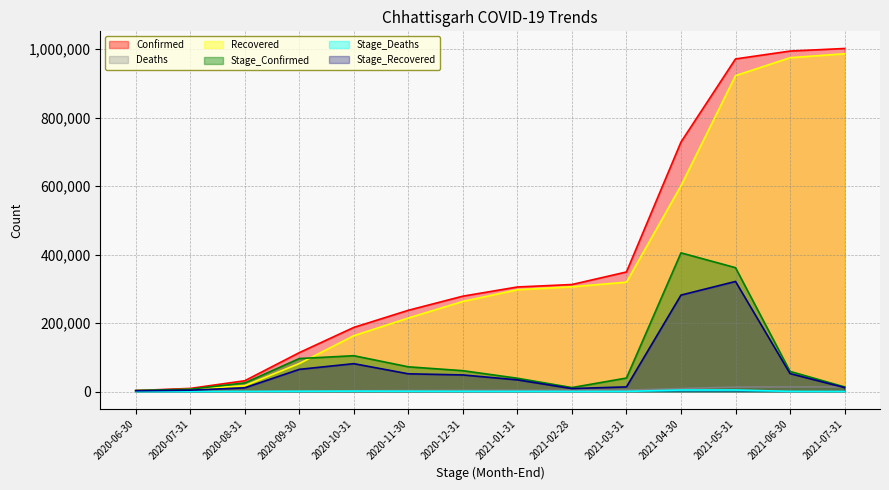

How many interior local valleys does the Stage_Confirmed series have?

1